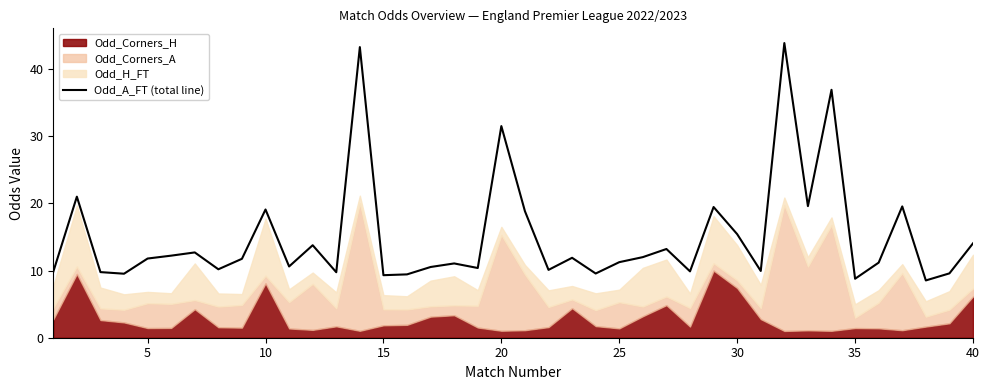

How many categories are shown in the chart?

40